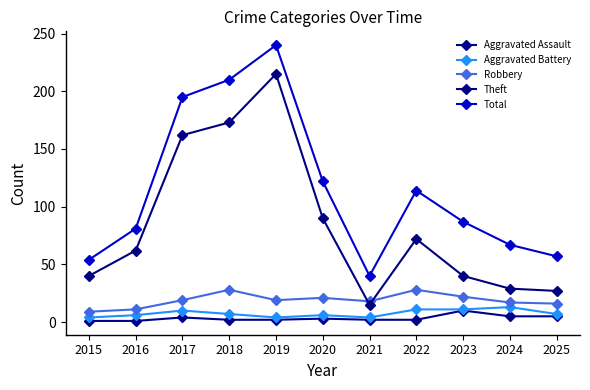

What is the value of the Aggravated Battery point at the 7th from the left?

4